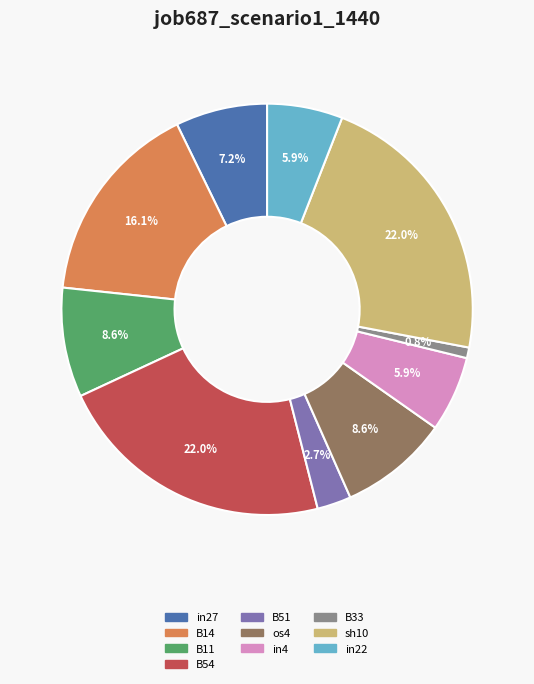

Count the number of slices in the pie.

10